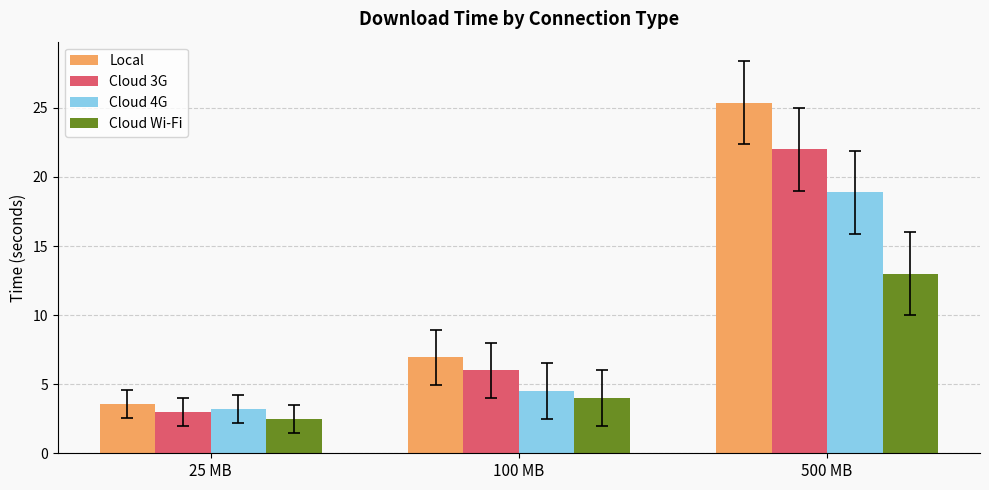

At how many categories does at least one series exceed 8?

1